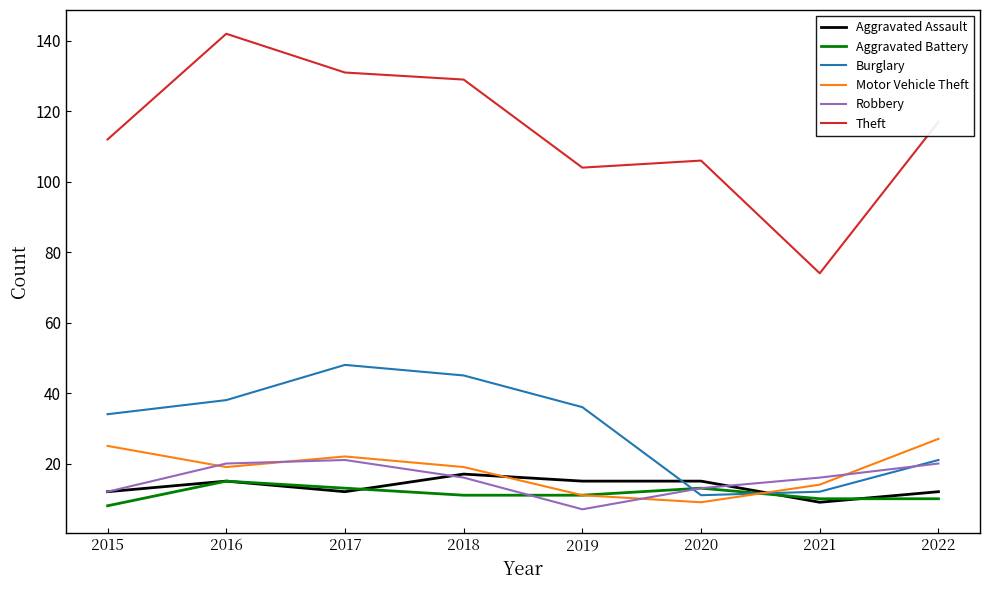

Between 2015 and 2017, which series saw the biggest shift?

Theft